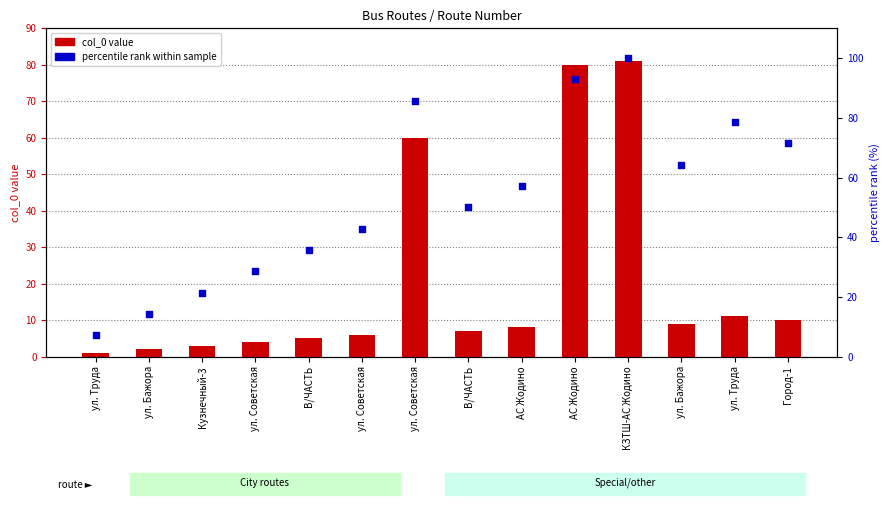

Which series has the largest total across all categories?

percentile rank within sample